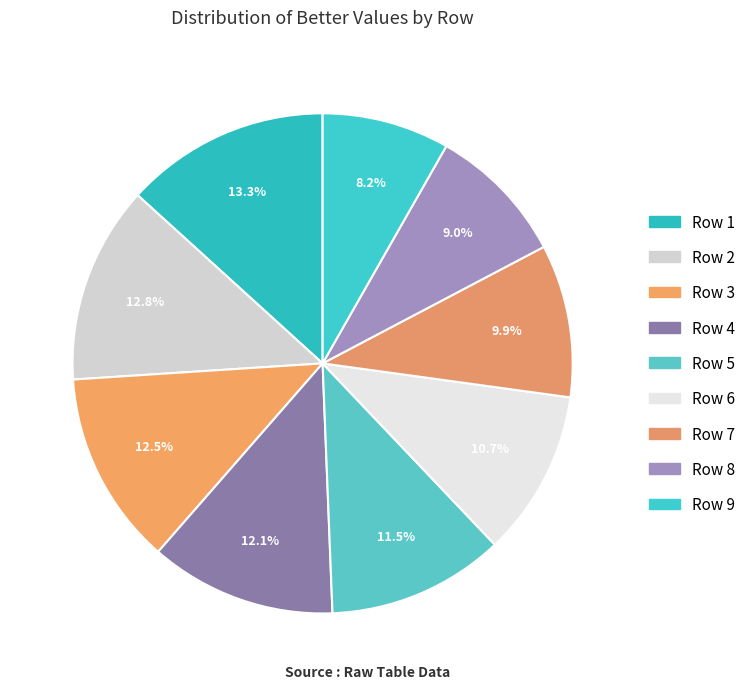

Which slice is the smallest?

Row 9